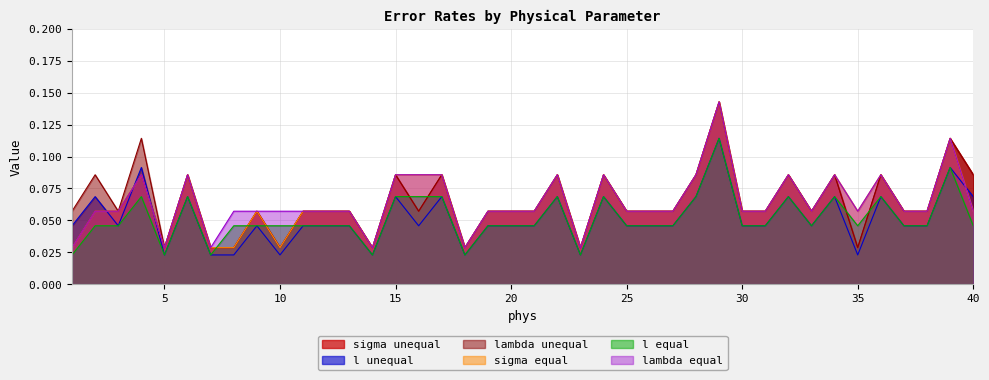

True or false: l unequal and sigma unequal intersect in this chart.

True